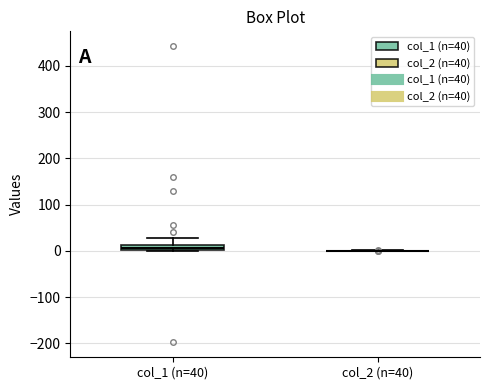

Comparing the boxes themselves (not the whiskers), which one is the tallest?

col_1 (n=40)